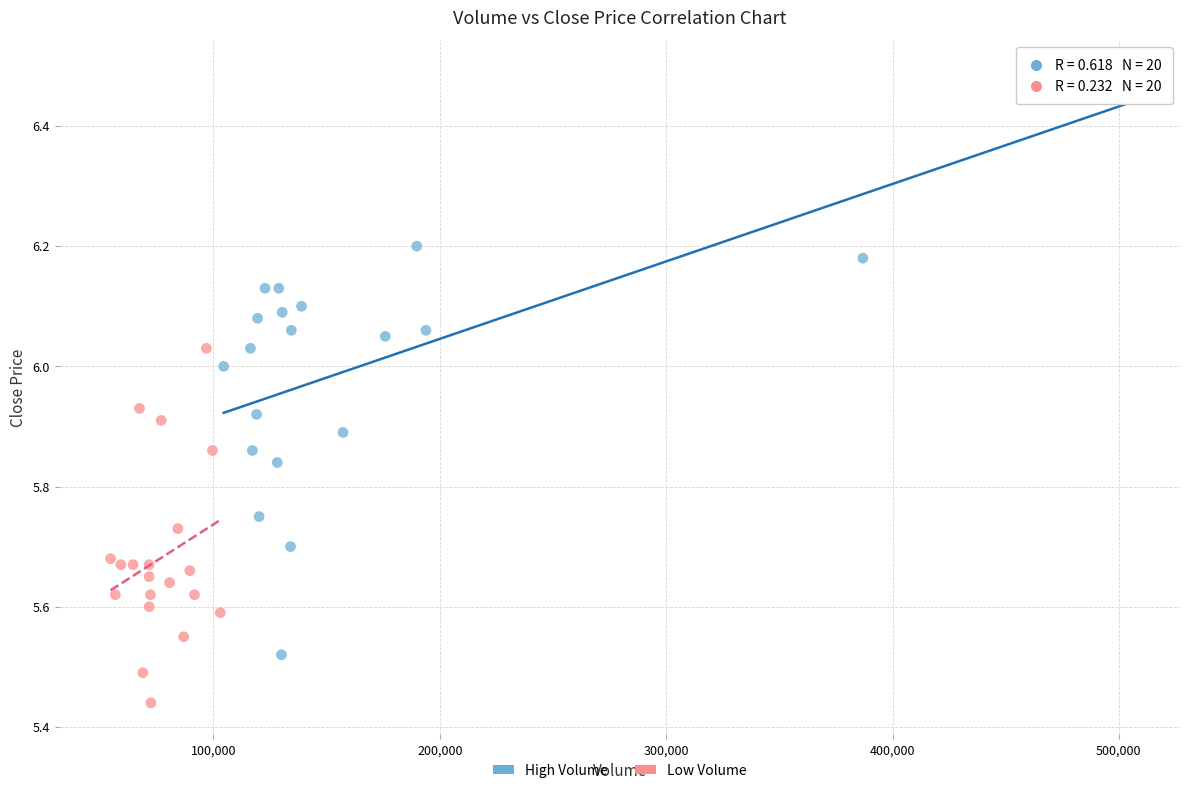

Which series reaches the minimum Y coordinate?

Low Volume